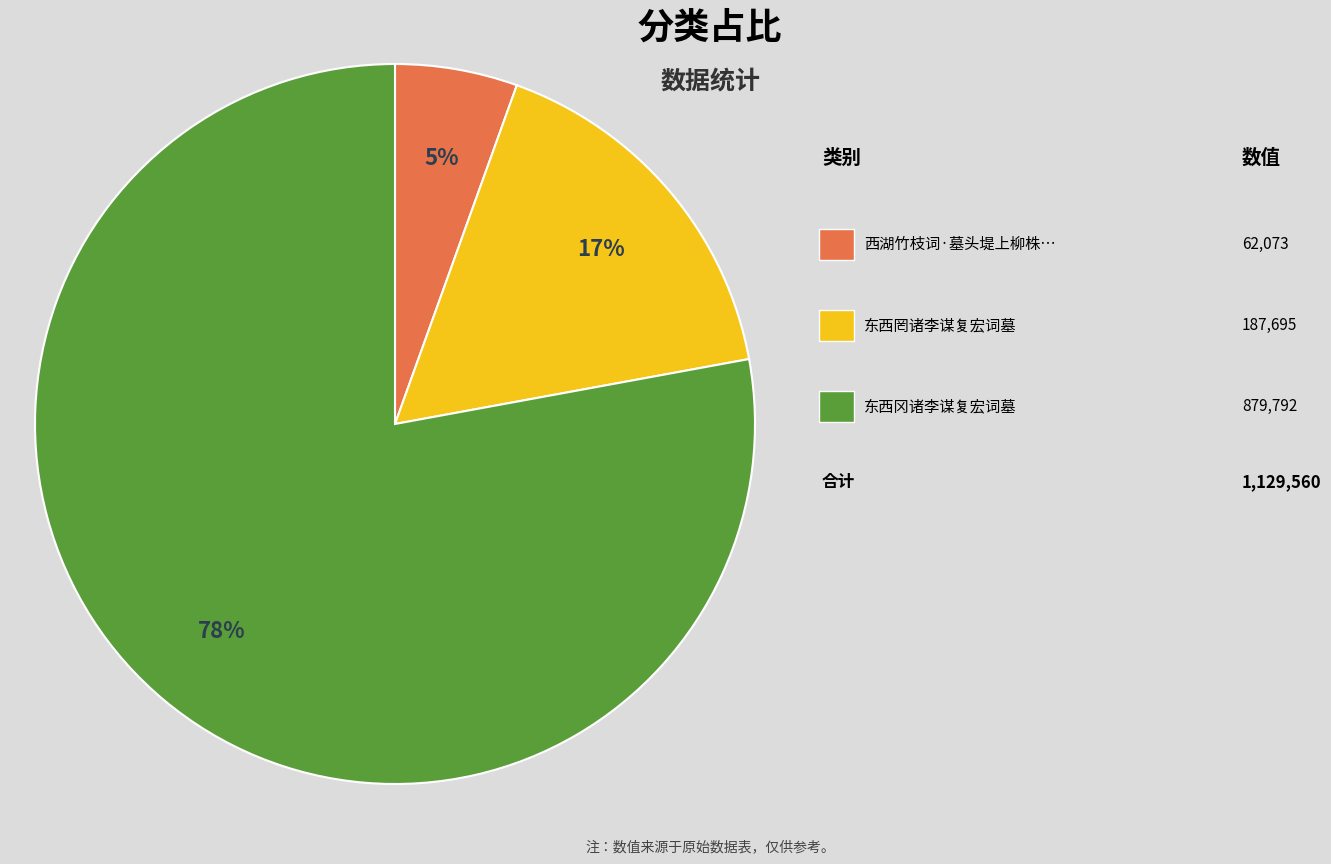

Does any single category account for the majority?

Yes